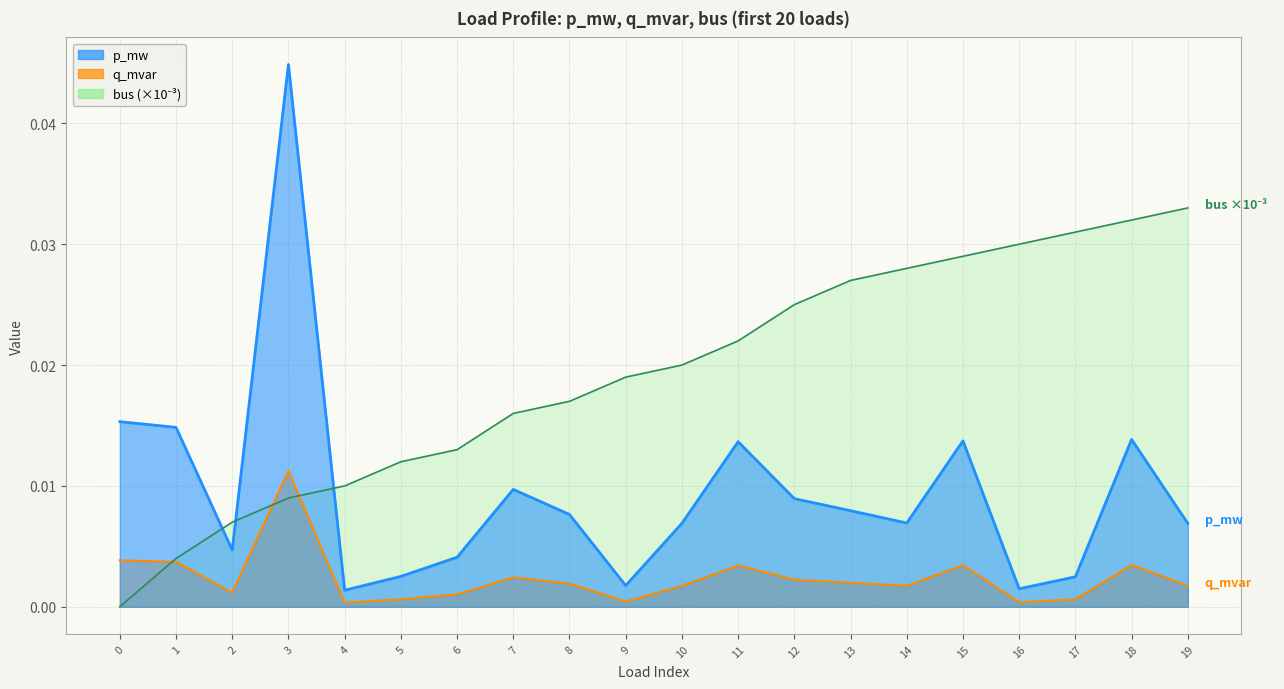

List the series in order of their peak value, lowest first.

q_mvar, bus, p_mw